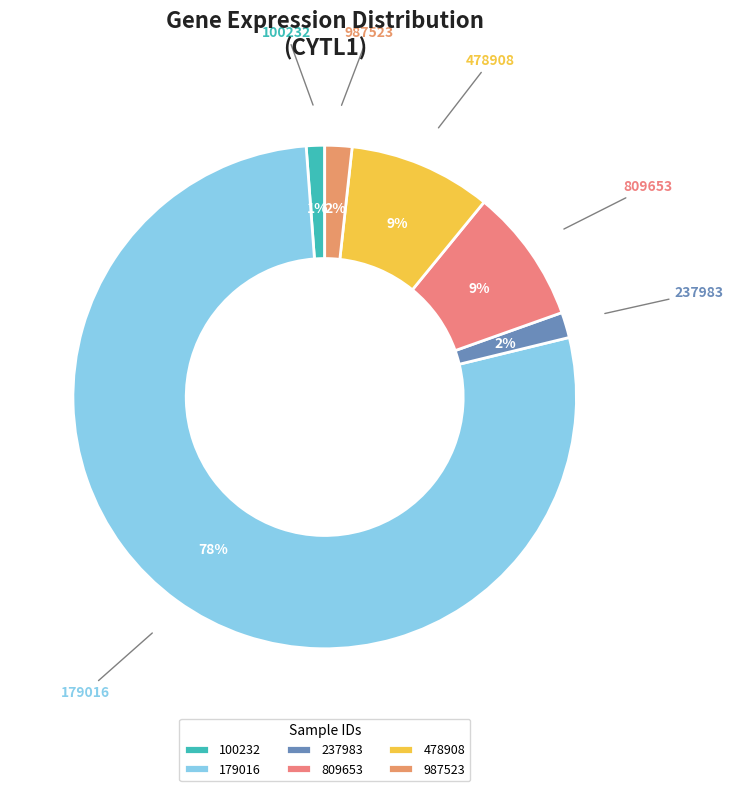

Combined, do 100232 and 809653 account for over 50%?

No